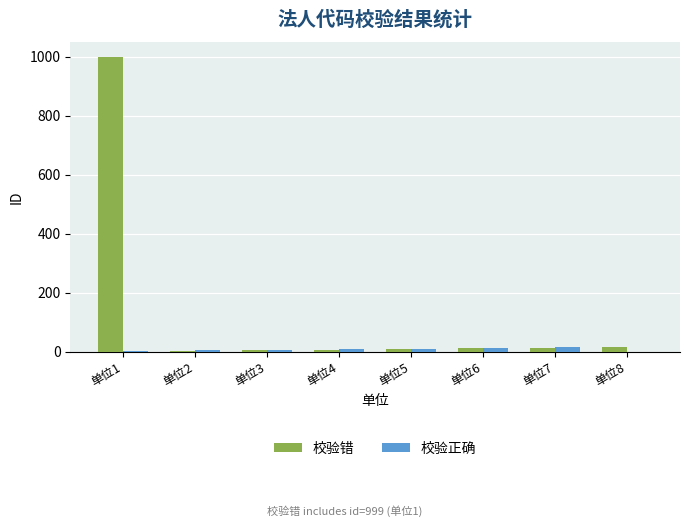

How many groups of bars are there?

8